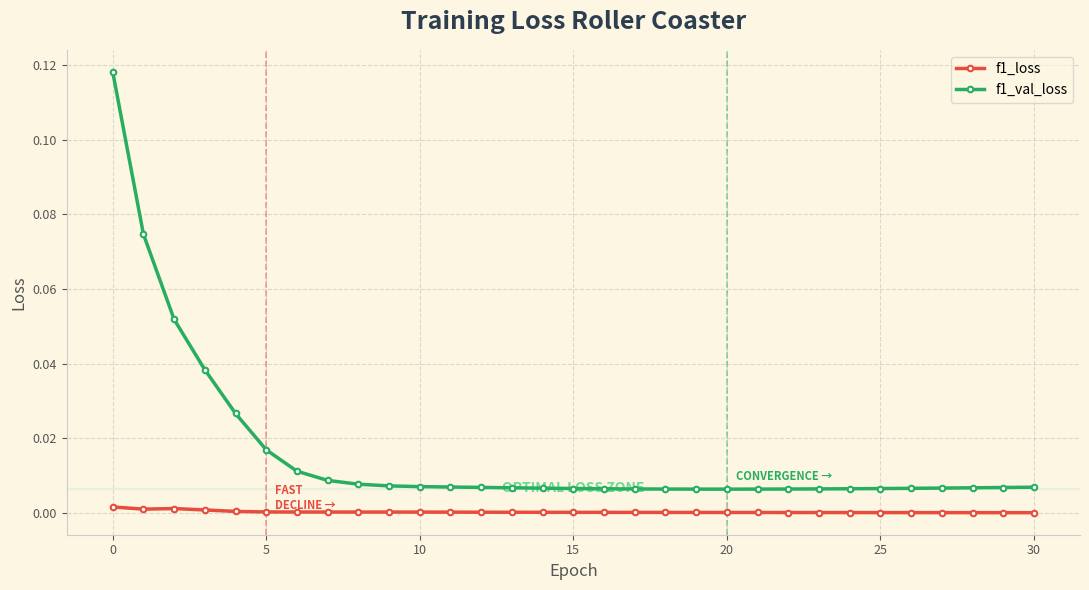

True or false: f1_loss has more than 0 interior local peaks.

True